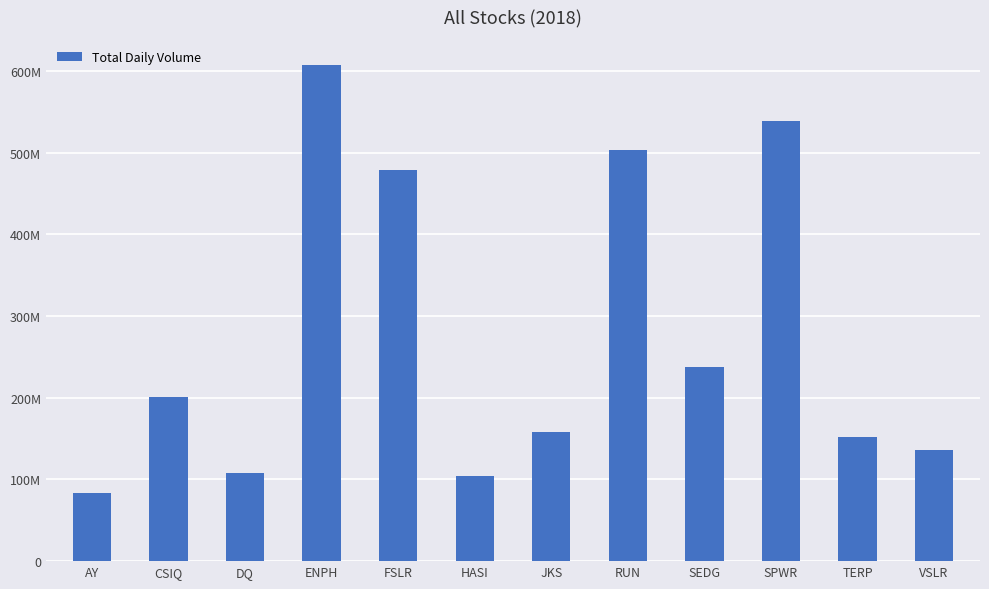

Where is the data nearest to the value 345276700?

SEDG